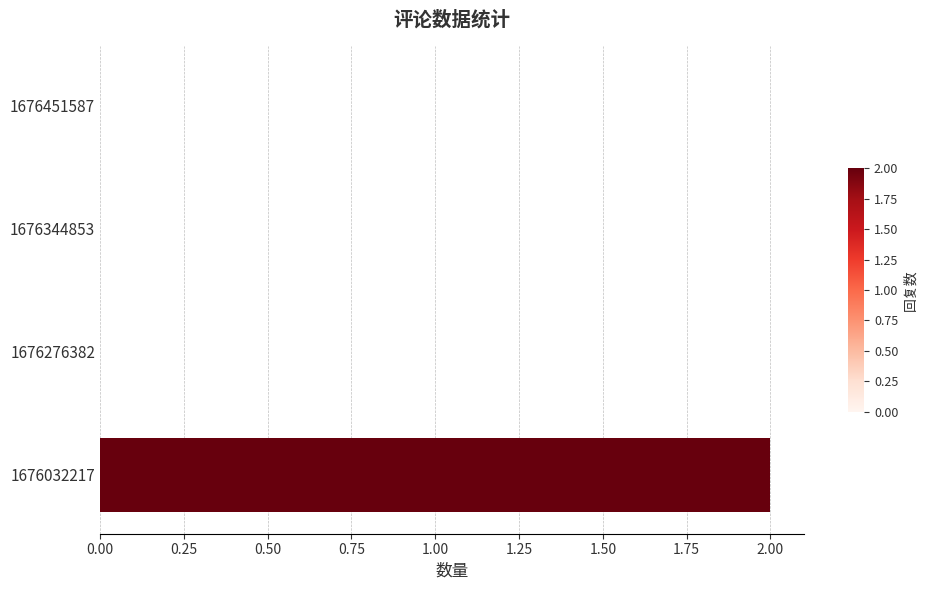

How many data points does each series have?

4